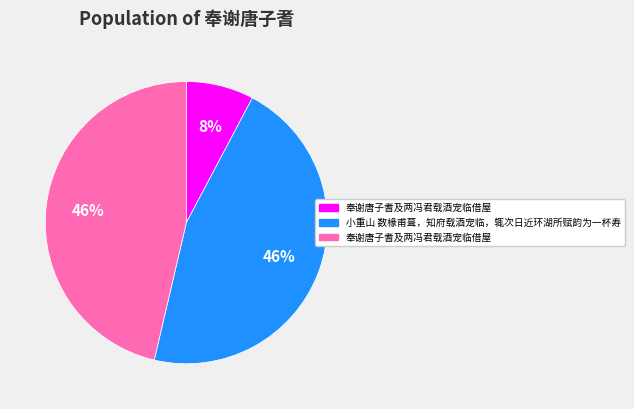

Is there a majority slice in this chart?

No